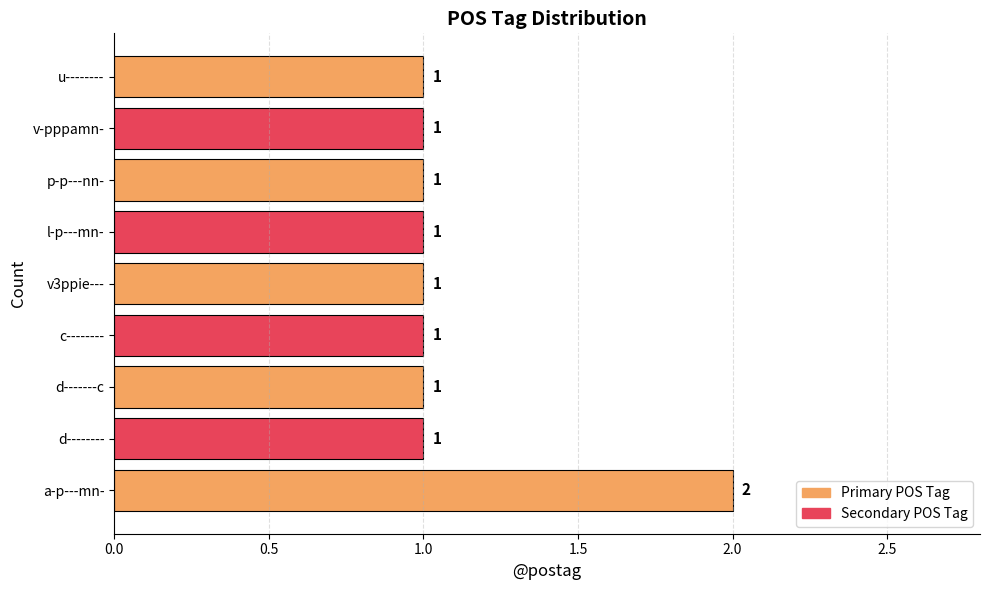

How many data points does each series have?

9